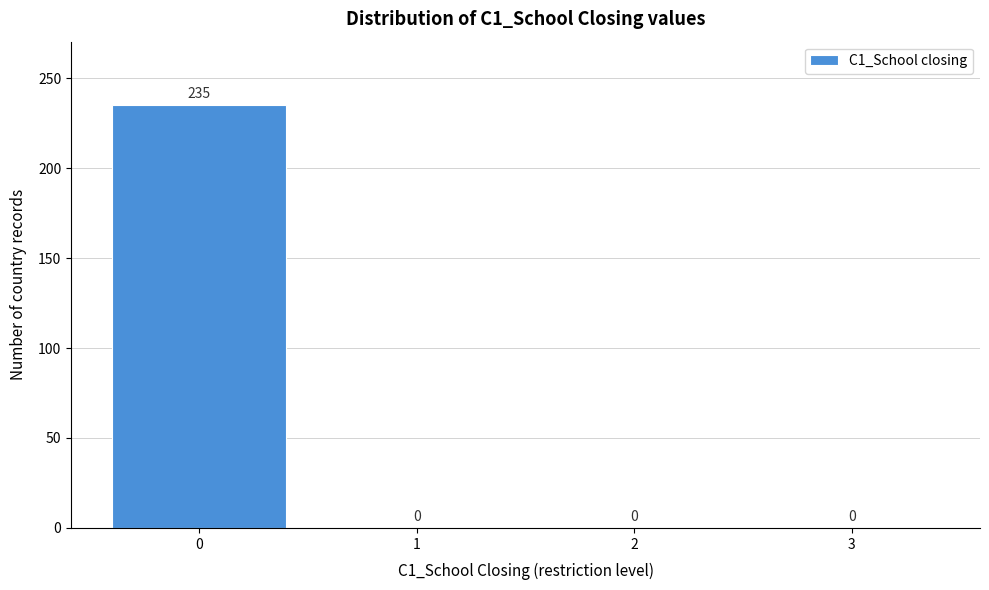

Reading left to right, extract all data points from this chart.

0=235	1=0	2=0	3=0